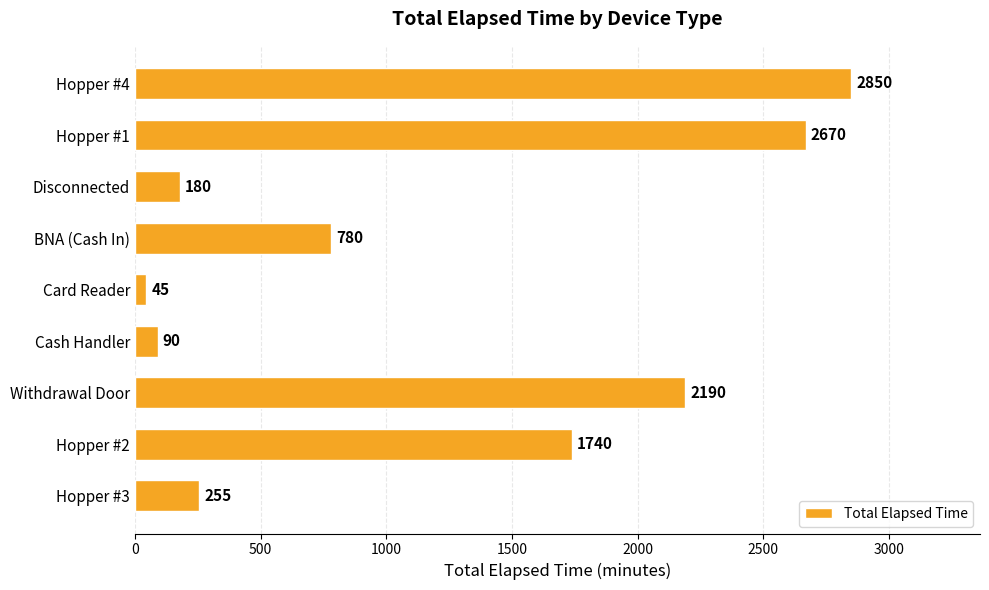

What value does the data have at Hopper #2, to the nearest 10?

1740